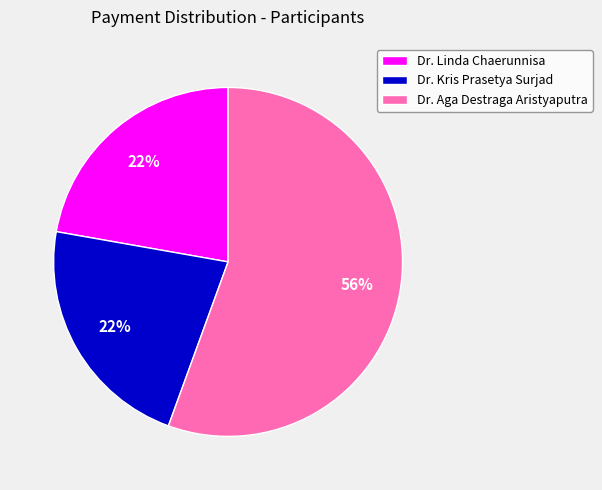

Combined, do Dr. Kris Prasetya Surjad and Dr. Linda Chaerunnisa account for over 50%?

No